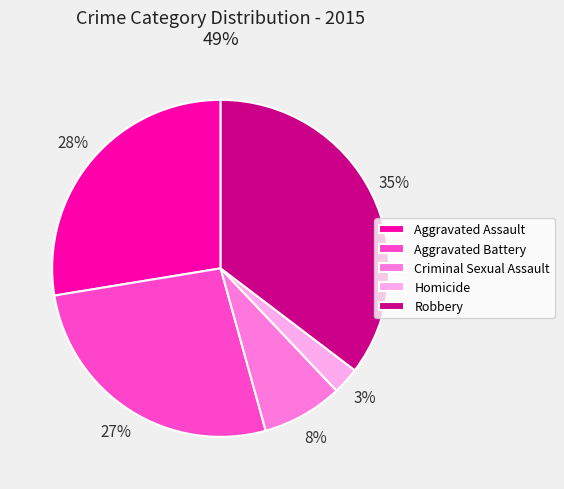

How many segments does this pie chart have?

5